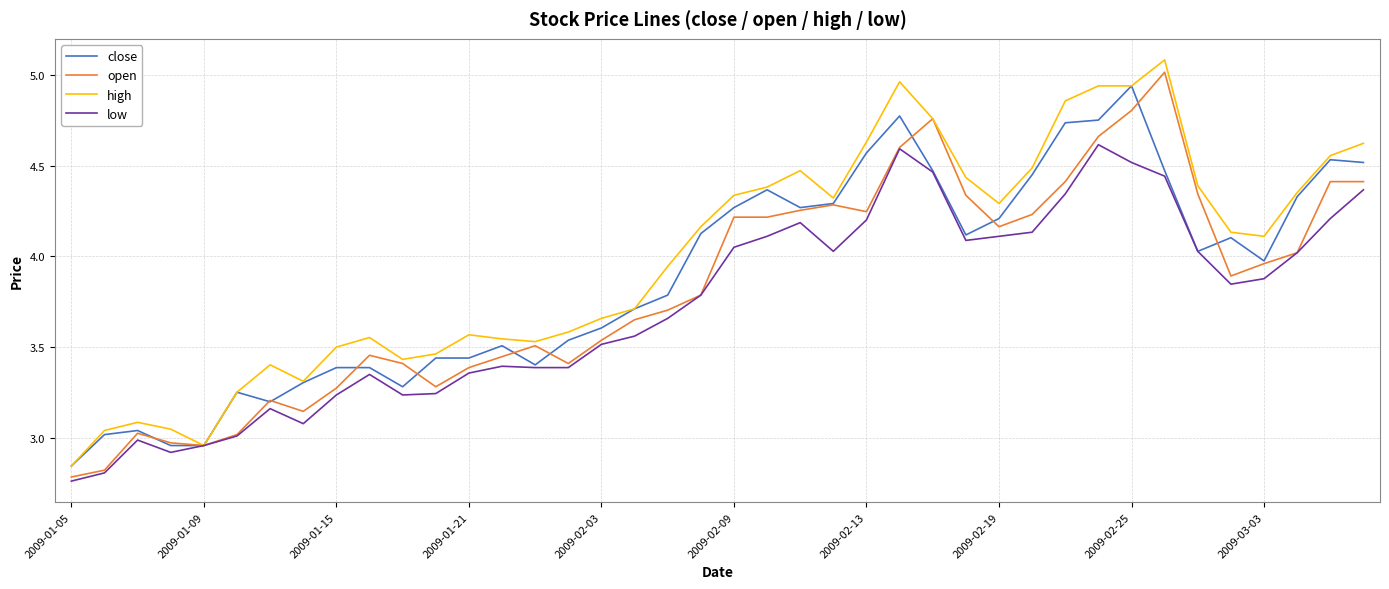

What are all the series names shown in the legend?

close, open, high, low